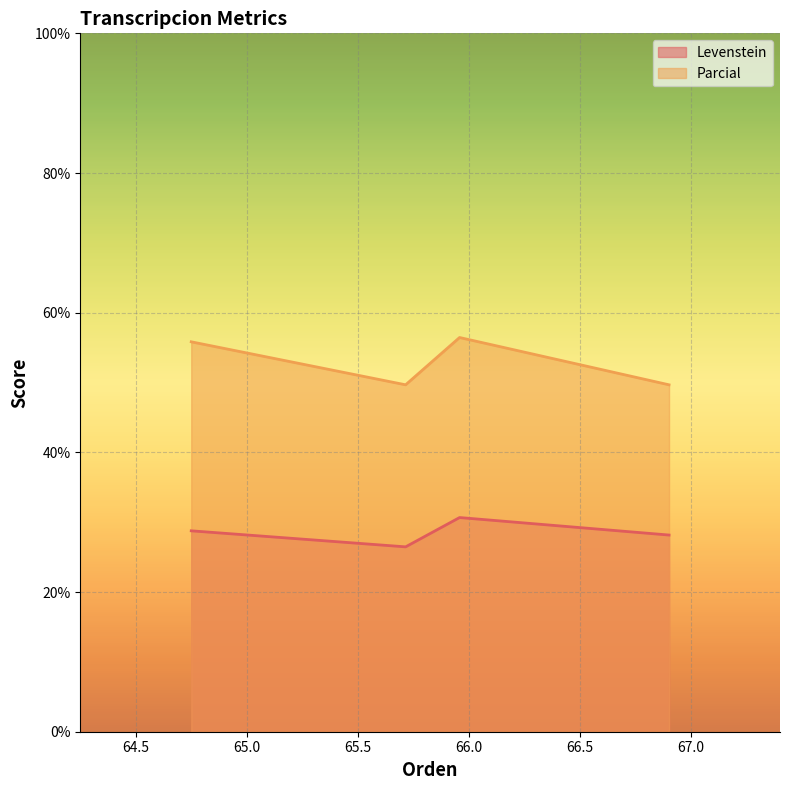

List the series in order of their overall mean, highest first.

Parcial, Levenstein